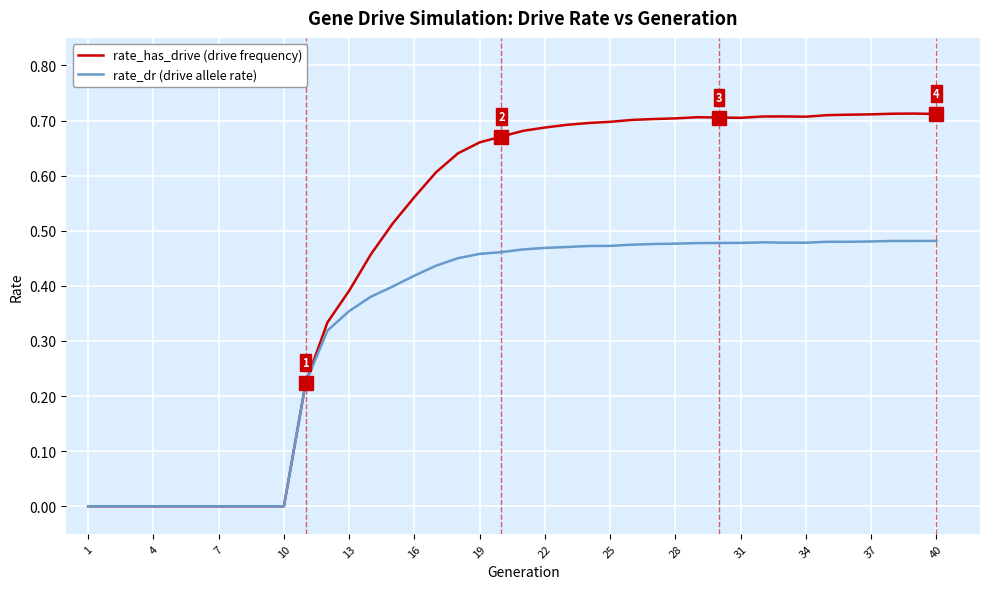

Rank the series by their average value, from highest to lowest.

rate_has_drive (drive frequency), rate_dr (drive allele rate)